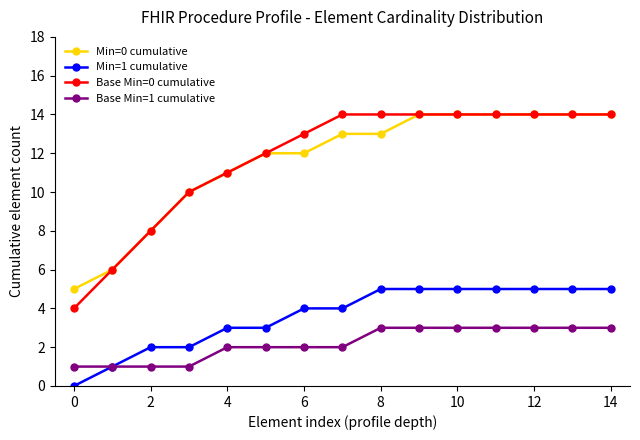

True or false: Base Min=0 cumulative and Base Min=1 cumulative cross at least once.

False